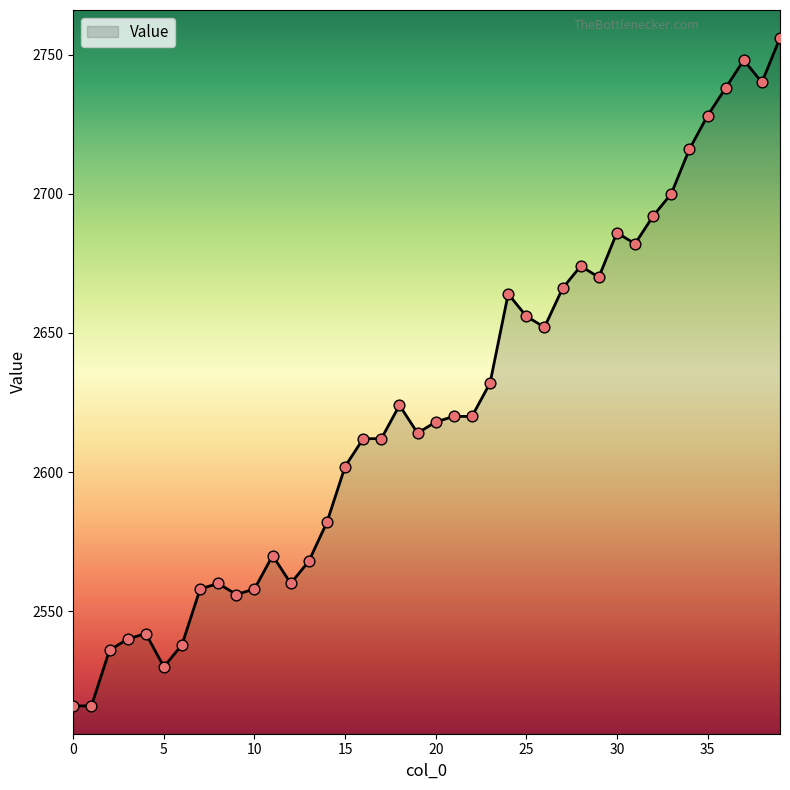

What is the minimum value shown in the chart?

2516